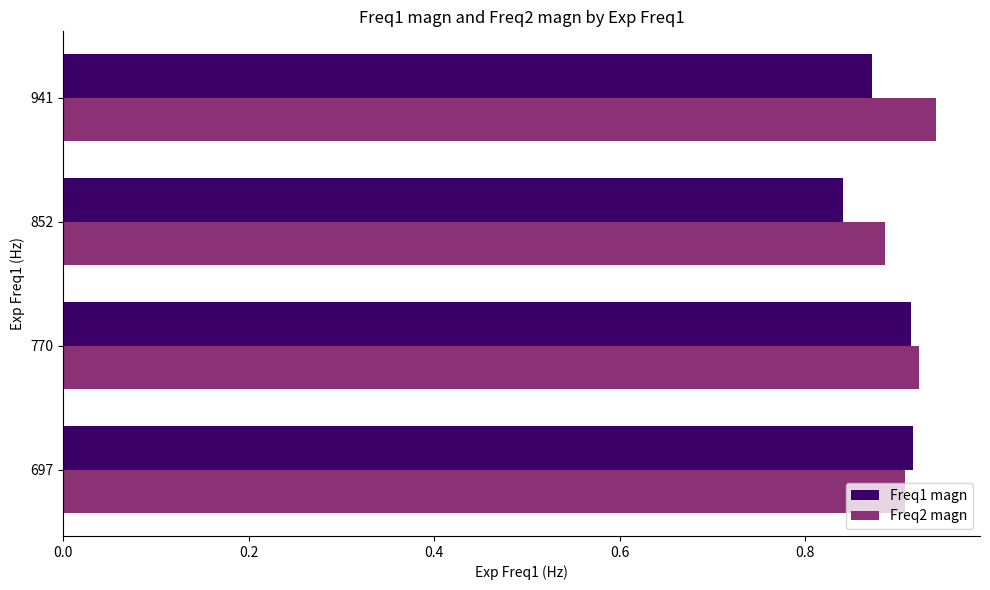

Which series has the largest range (max minus min)?

Freq1 magn